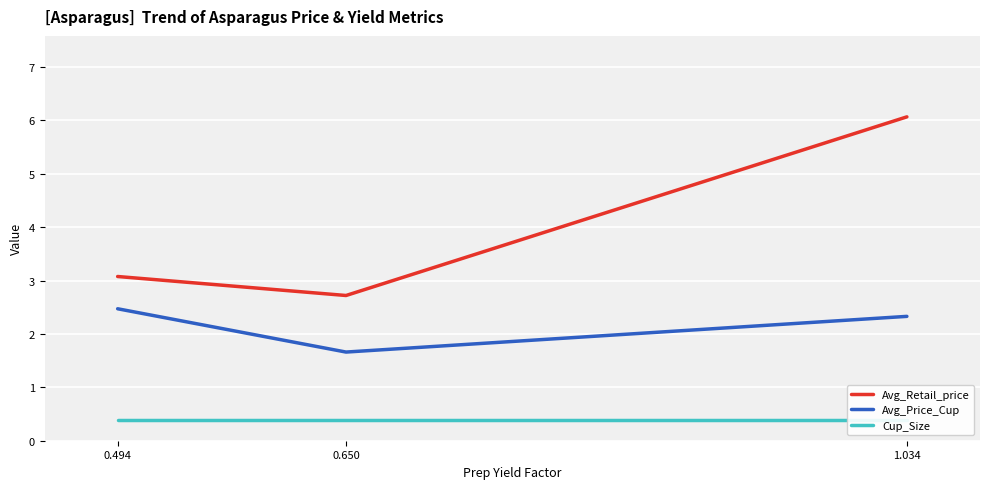

What value does the Cup_Size series have at 1.034?

0.4